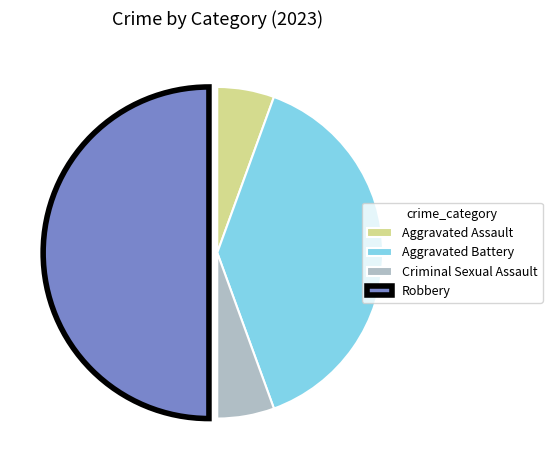

What is the ratio of the value at Criminal Sexual Assault to the value at Aggravated Assault?

1.0